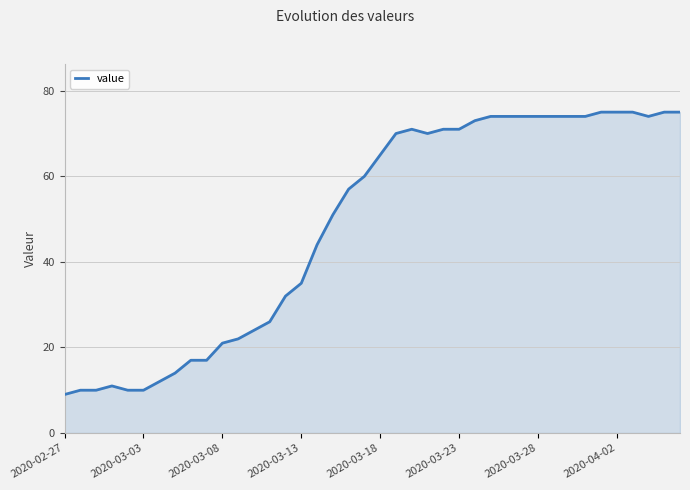

What is the maximum value shown in the chart?

75